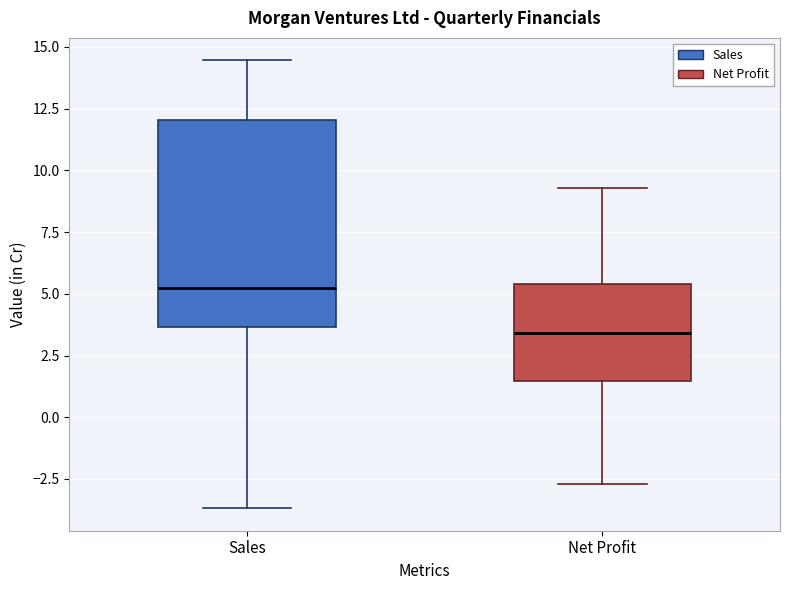

Which box has the highest median line?

Sales